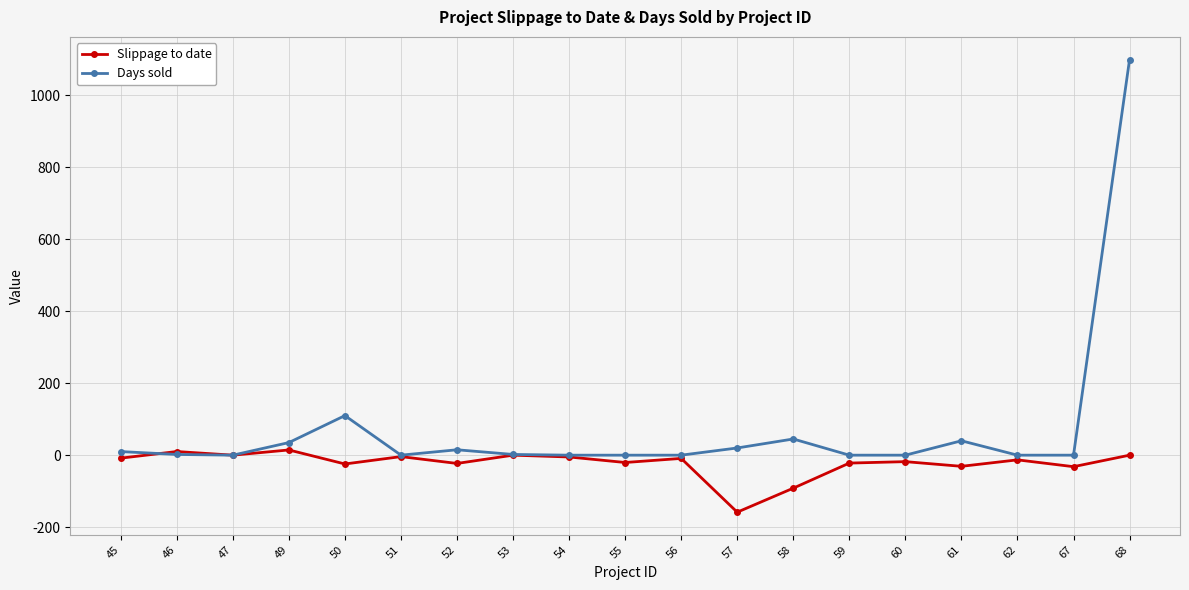

What is the value of the Slippage to date point at the 18th from the left?

-32.0